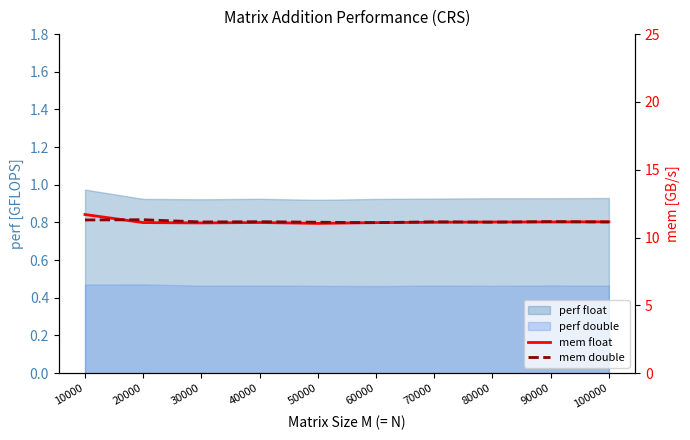

Which series changed the most between 80000 and 100000?

mem float